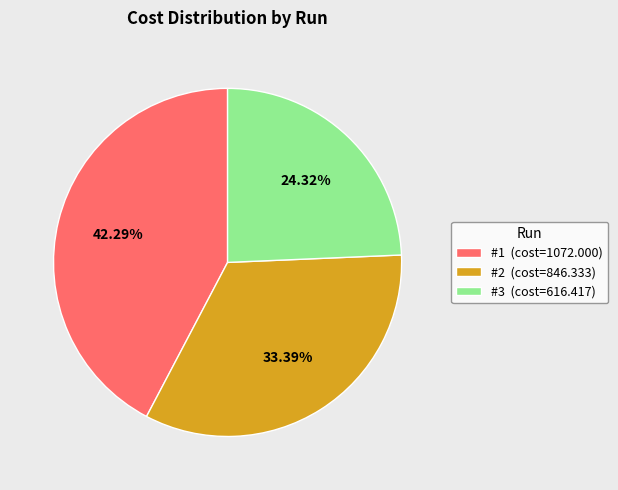

To the nearest percent, what is the difference between the largest and smallest slice percentages?

18%